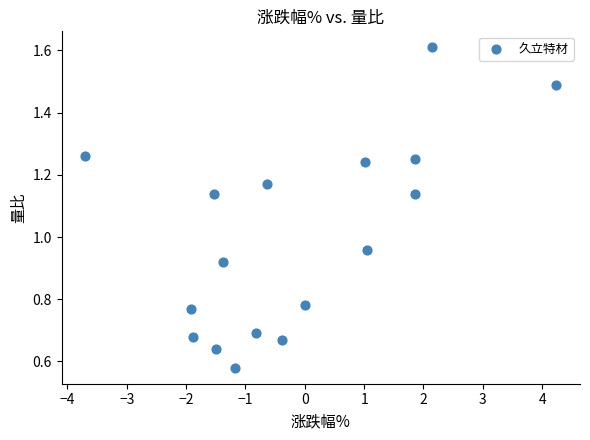

What is the range of X values (max minus min)?

7.9